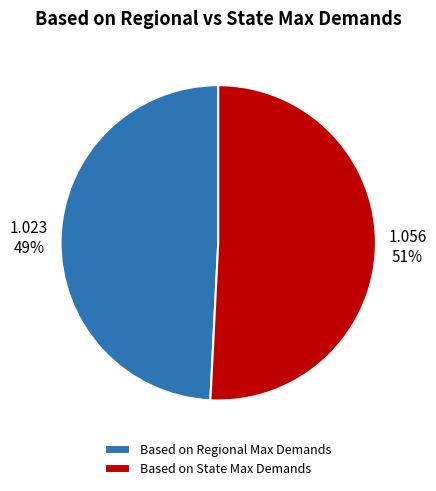

Between Based on State Max Demands and Based on Regional Max Demands, which is larger?

Based on State Max Demands